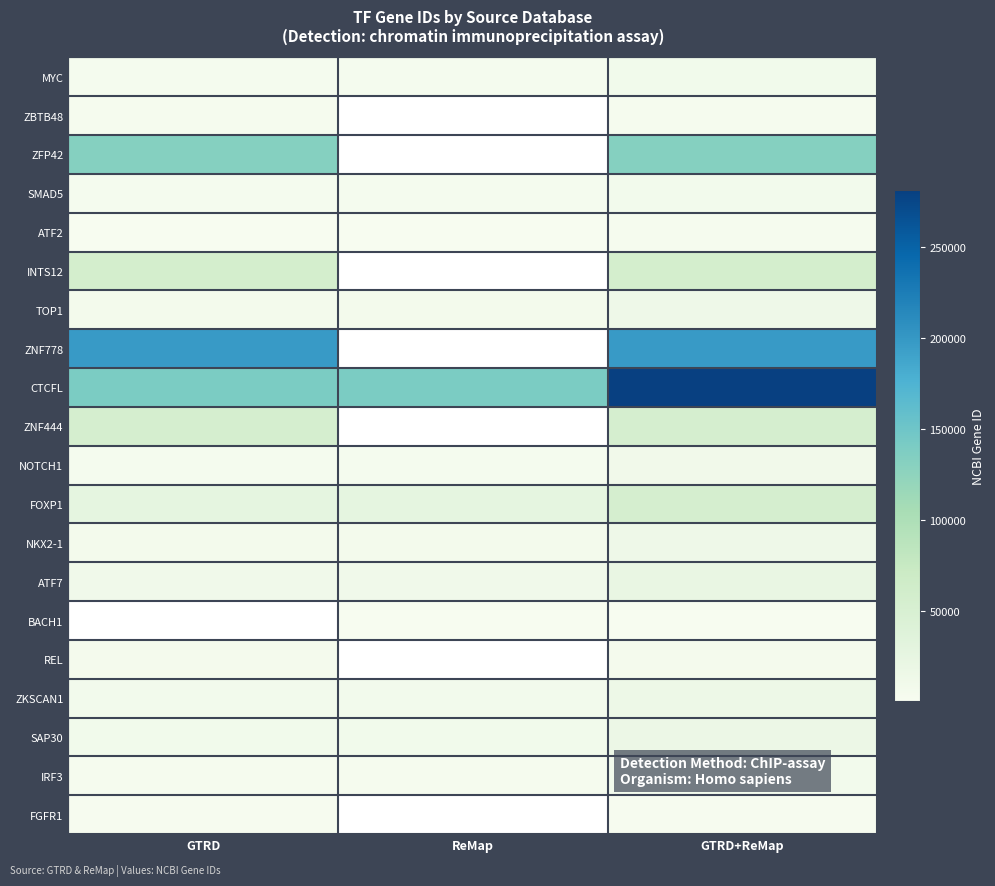

True or false: ATF2 has a value of 2142.7 at ReMap.

False